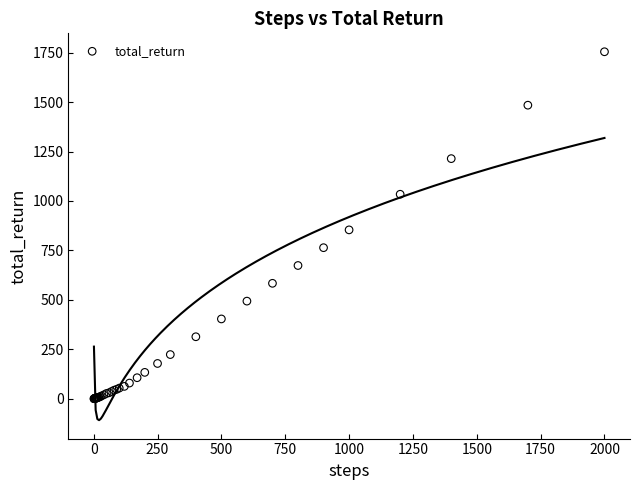

What Y value in the scatter plot is closest to 877?

854.0